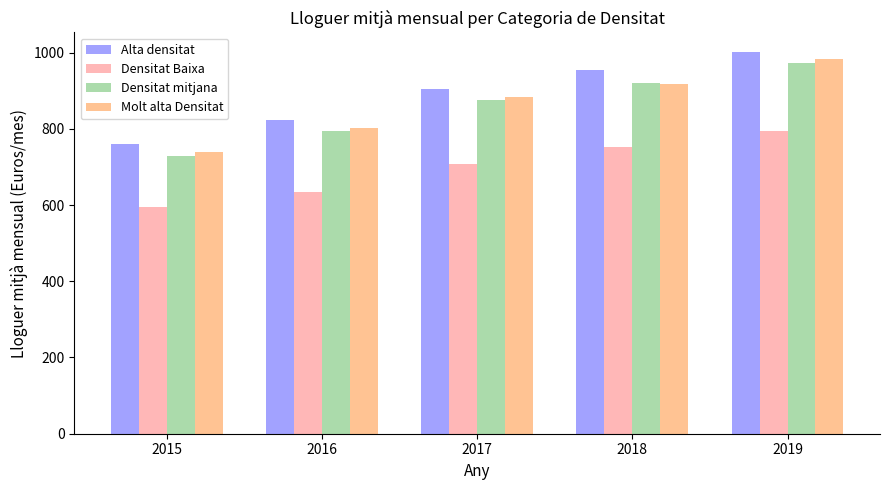

How many groups of bars are there?

5